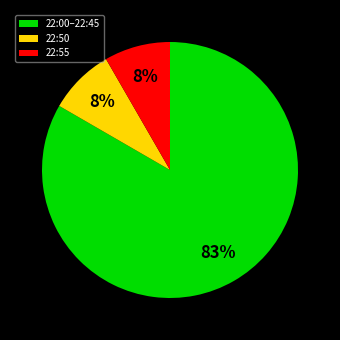

Does any single category account for the majority?

Yes